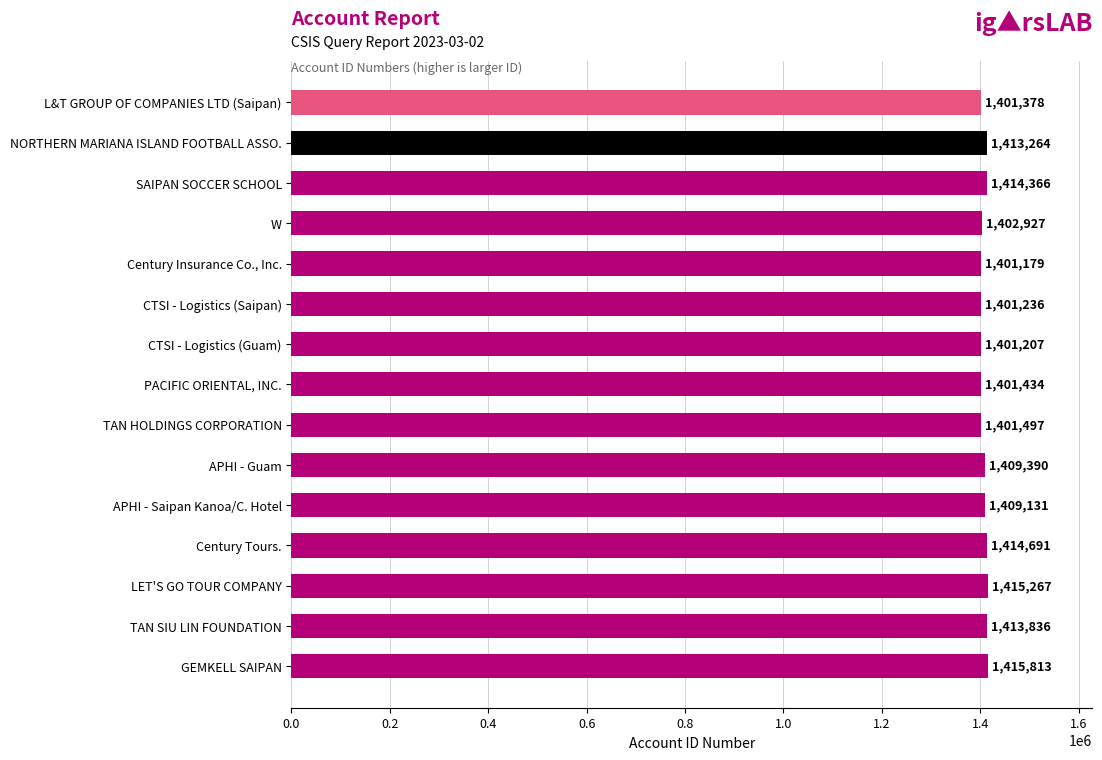

What is the change in value from L&T GROUP OF COMPANIES LTD (Saipan) to W?

+1549